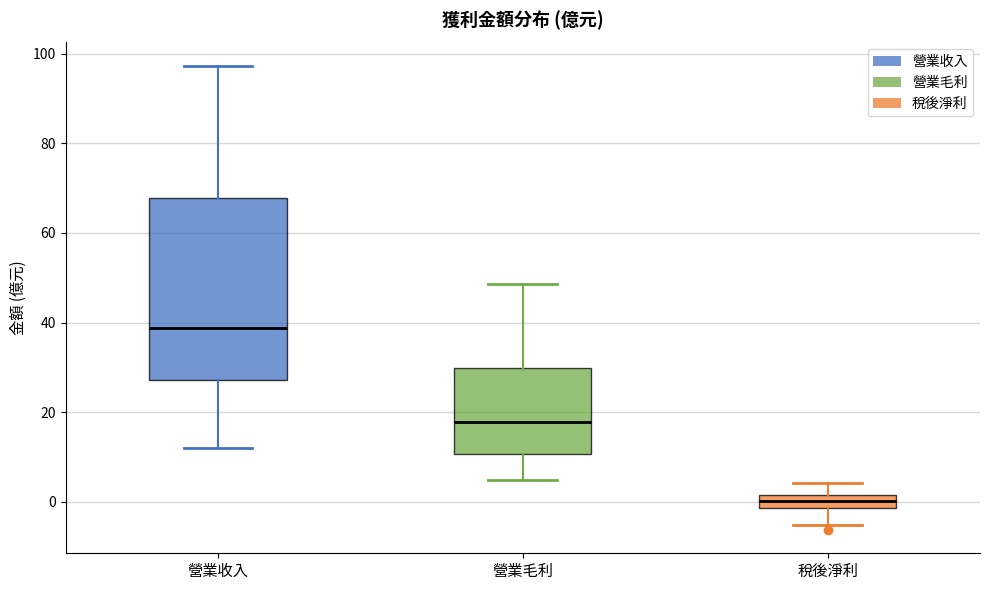

Which box's median line is the highest?

營業收入